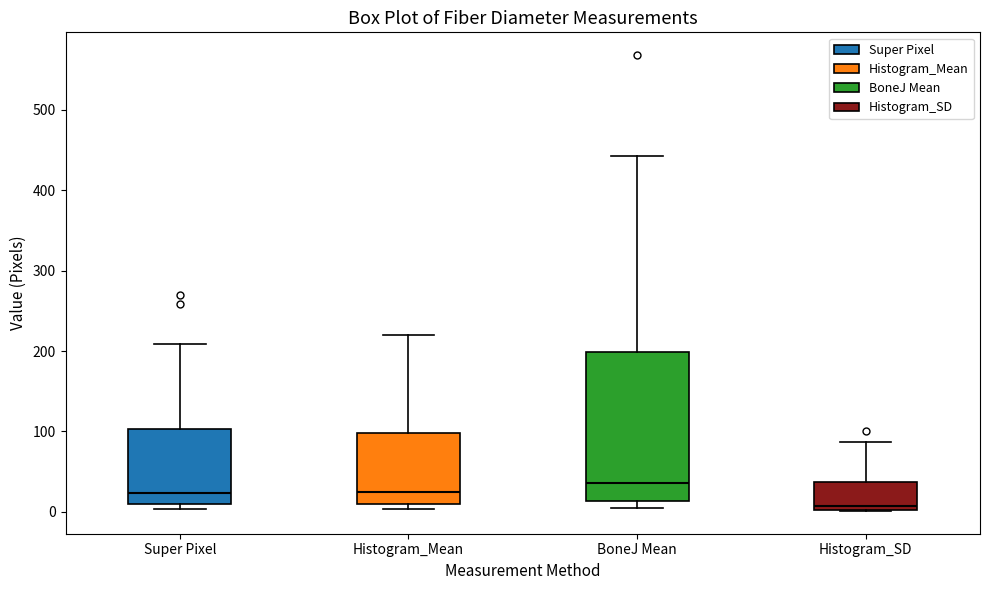

Reading left to right, read every box against the y-axis: the position of its median line, the range the box covers, and the ends of its whiskers. The values are not printed on the chart, so give them approximately, as read against the axis.

Super Pixel: median 20, box 10 to 100, whiskers 0 to 210
Histogram_Mean: median 30, box 10 to 100, whiskers 0 to 220
BoneJ Mean: median 40, box 10 to 200, whiskers 0 to 440
Histogram_SD: median 10, box 0 to 40, whiskers 0 to 90